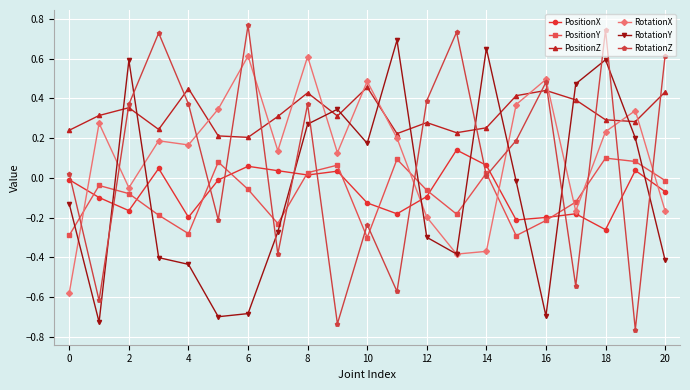

What are all the series names shown in the legend?

PositionX, PositionY, PositionZ, RotationX, RotationY, RotationZ